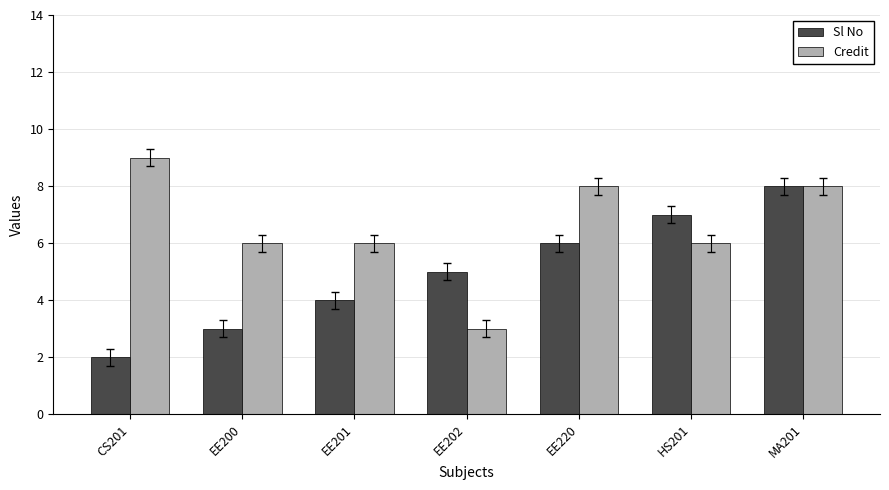

Rank the series at CS201 from lowest to highest value.

Sl No, Credit